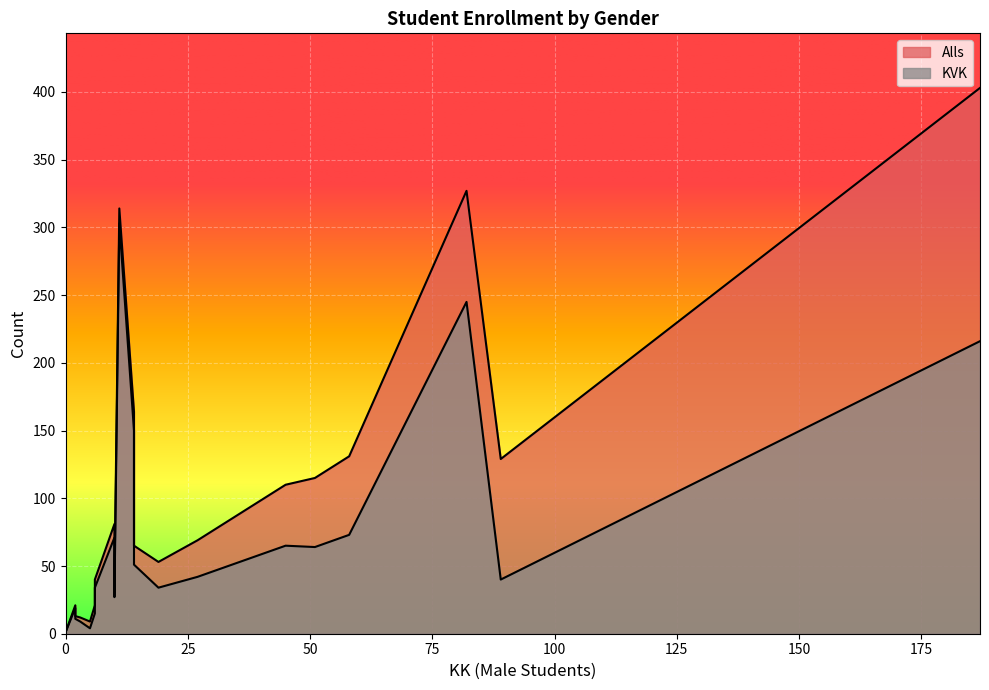

List the series in order of their overall mean, highest first.

Alls, KVK